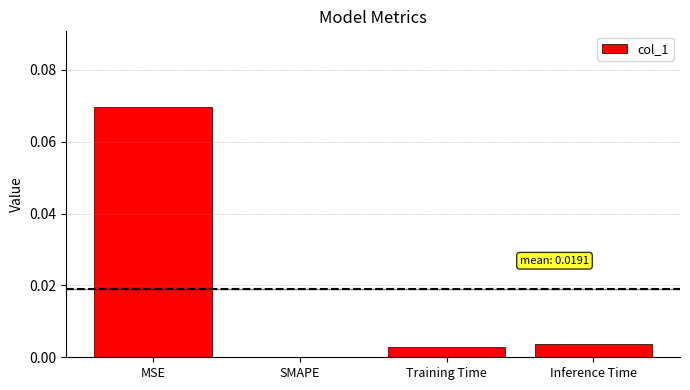

True or false: the data shows 0.0 at MSE.

False